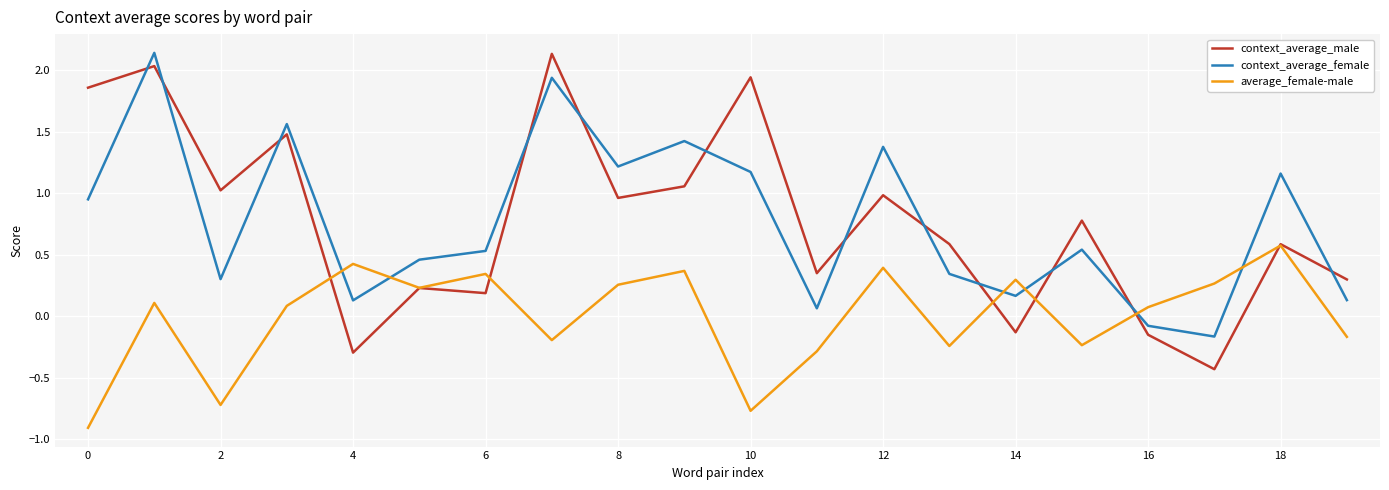

Which series has the largest range (max minus min)?

context_average_male